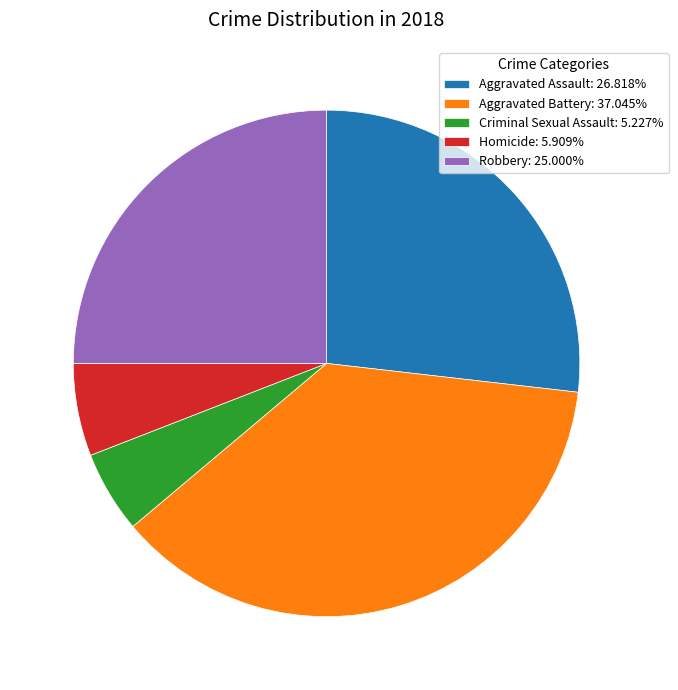

Is the sum of Aggravated Battery: 37.045% and Homicide: 5.909% greater than half?

No